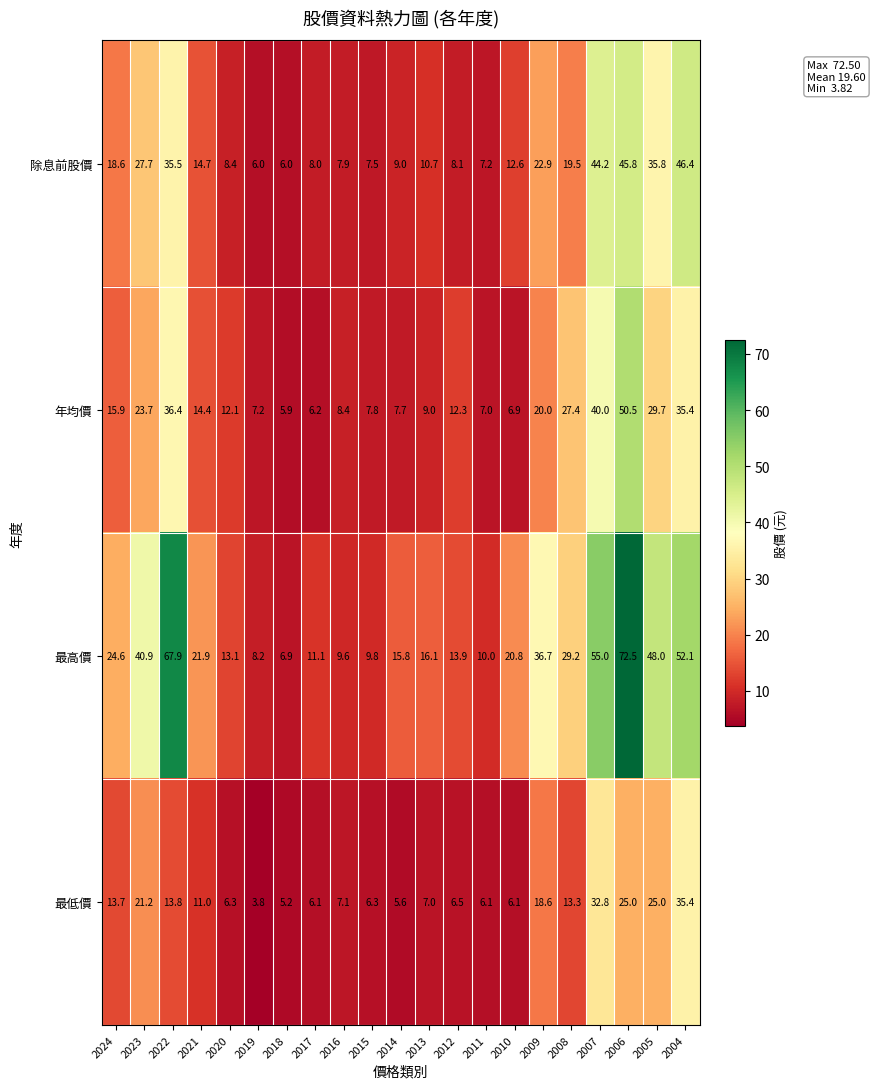

At which label is 最低價 closest to 19?

2009